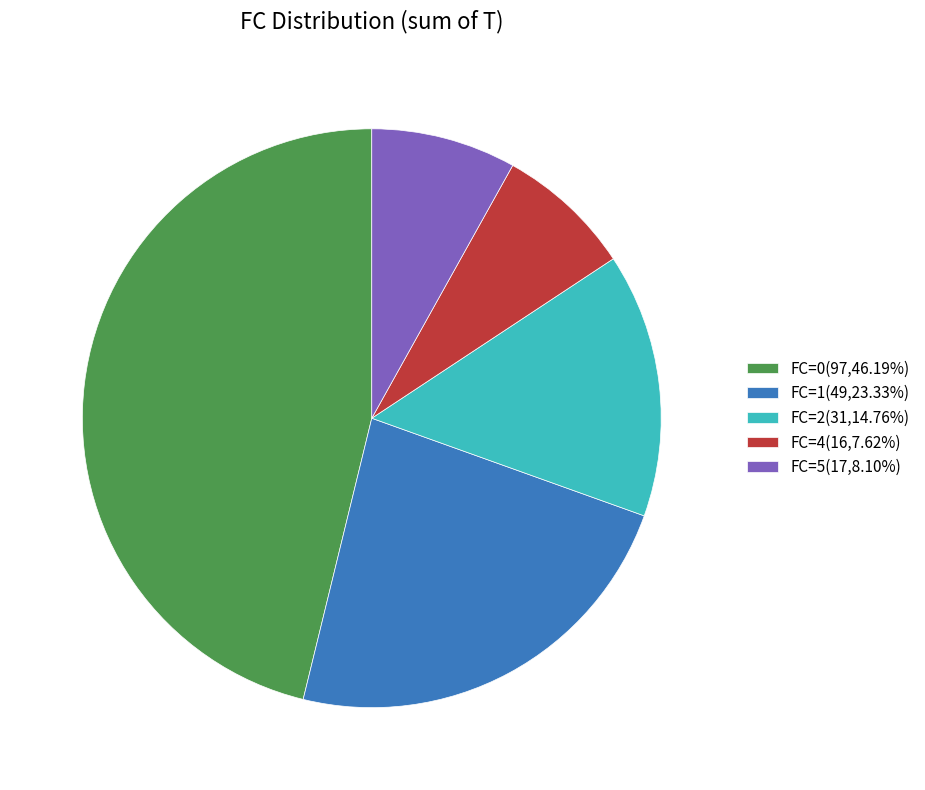

Does FC=5(17,8.10%) represent more than half of the total?

No